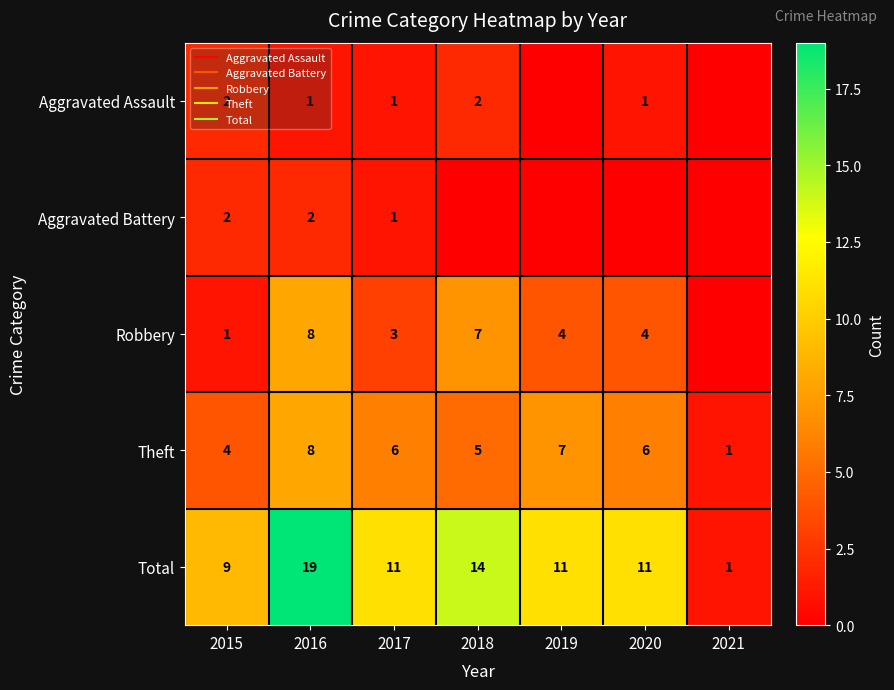

Count the Total values in the range 9 to 14.

5